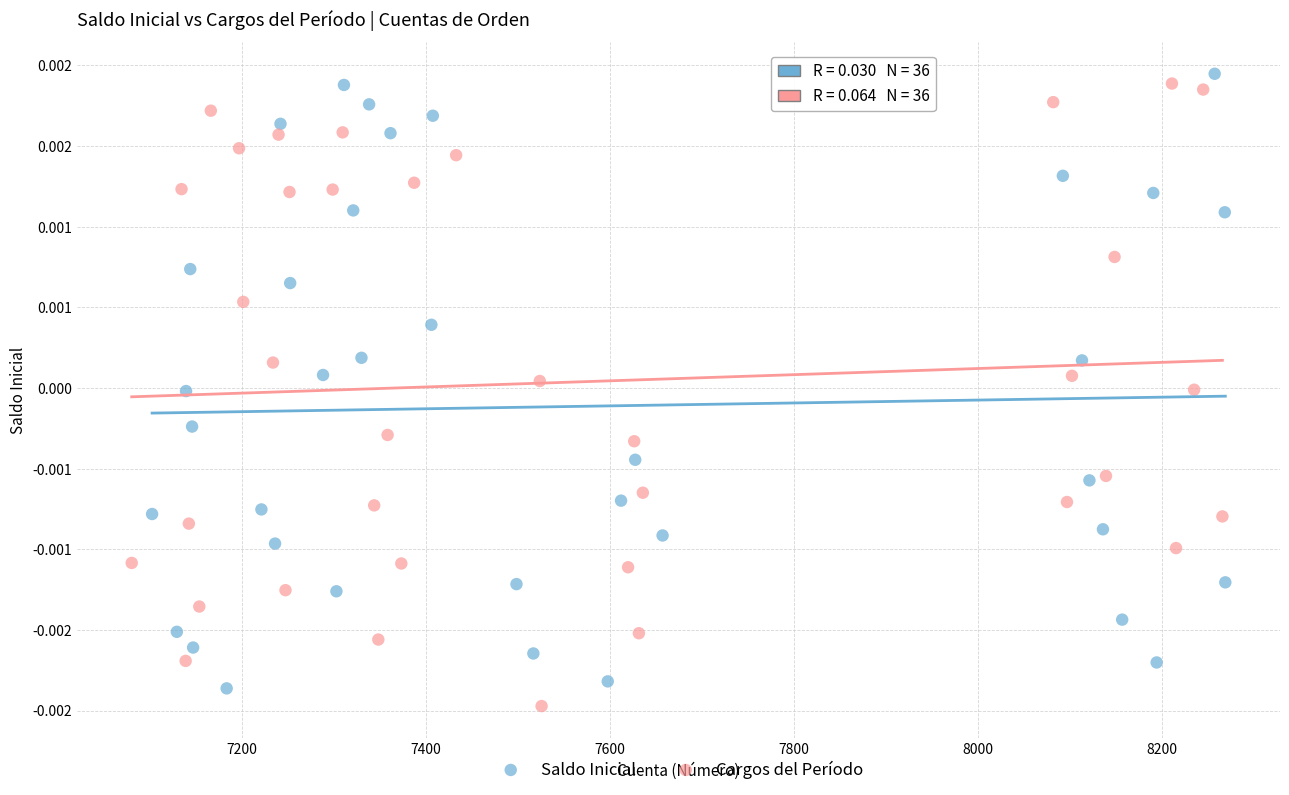

What are all the series names shown in the legend?

Saldo Inicial, Cargos del Período